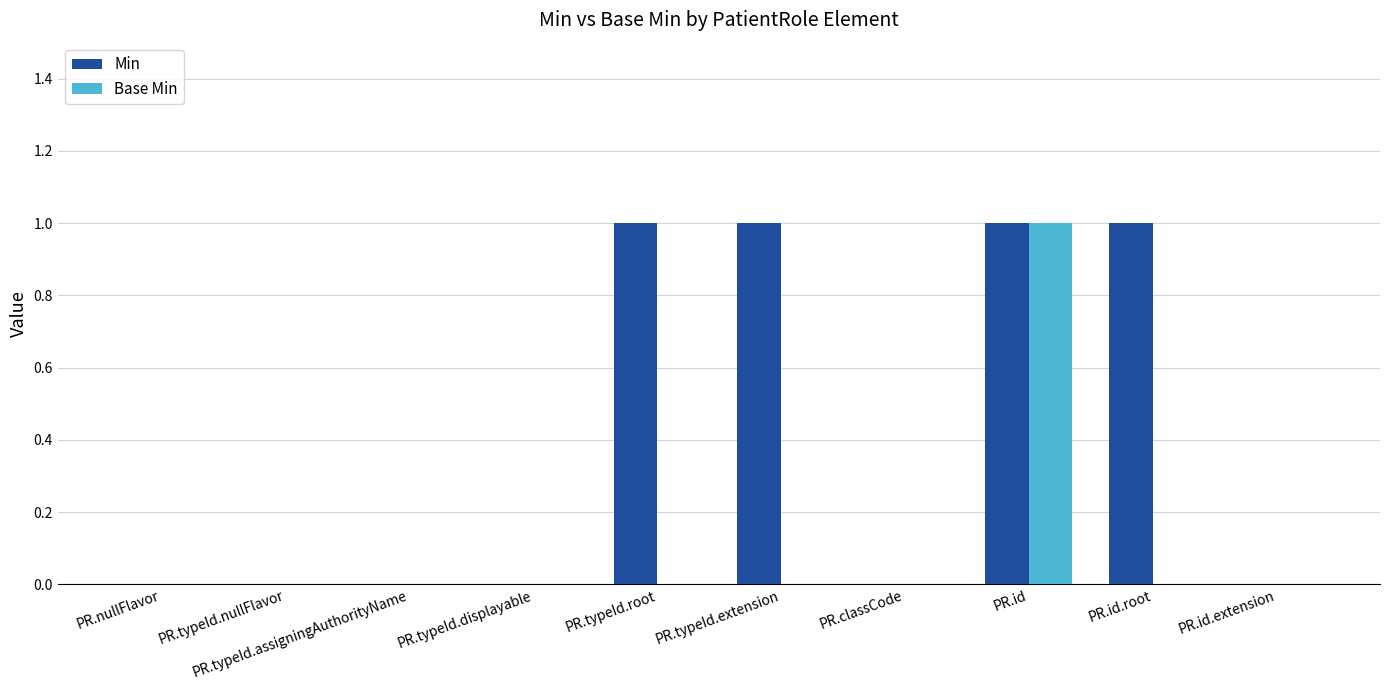

Between PR.nullFlavor and PR.id.root, which series saw the biggest shift?

Min